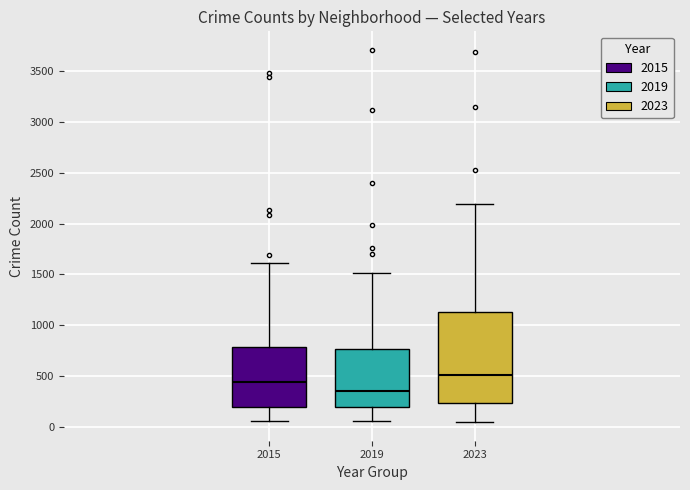

Which box is the tallest, from its lower edge to its upper edge?

2023